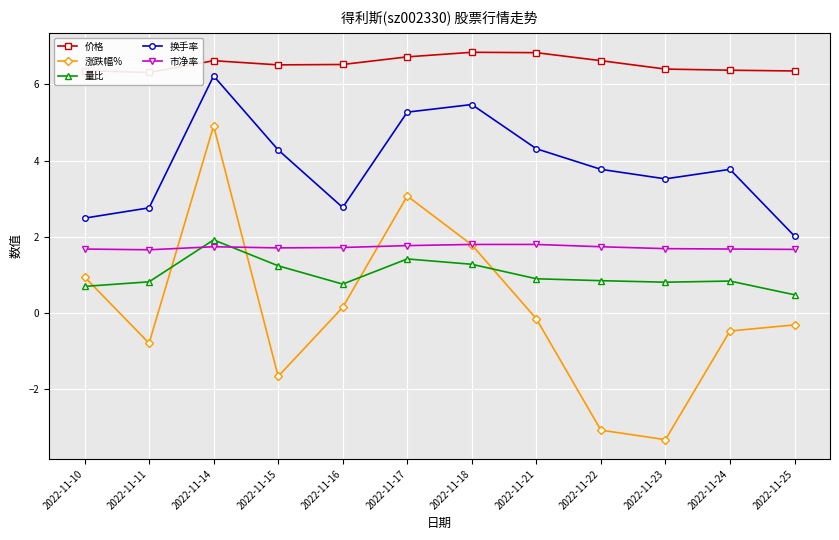

Which series changed the most between 2022-11-22 and 2022-11-25?

涨跌幅%